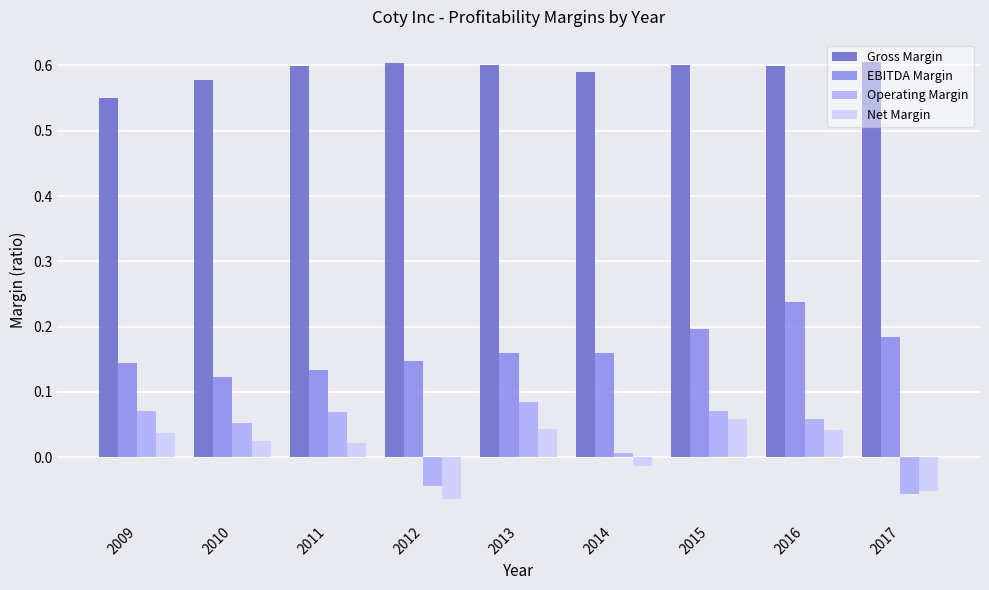

Which series has the largest total across all categories?

Gross Margin